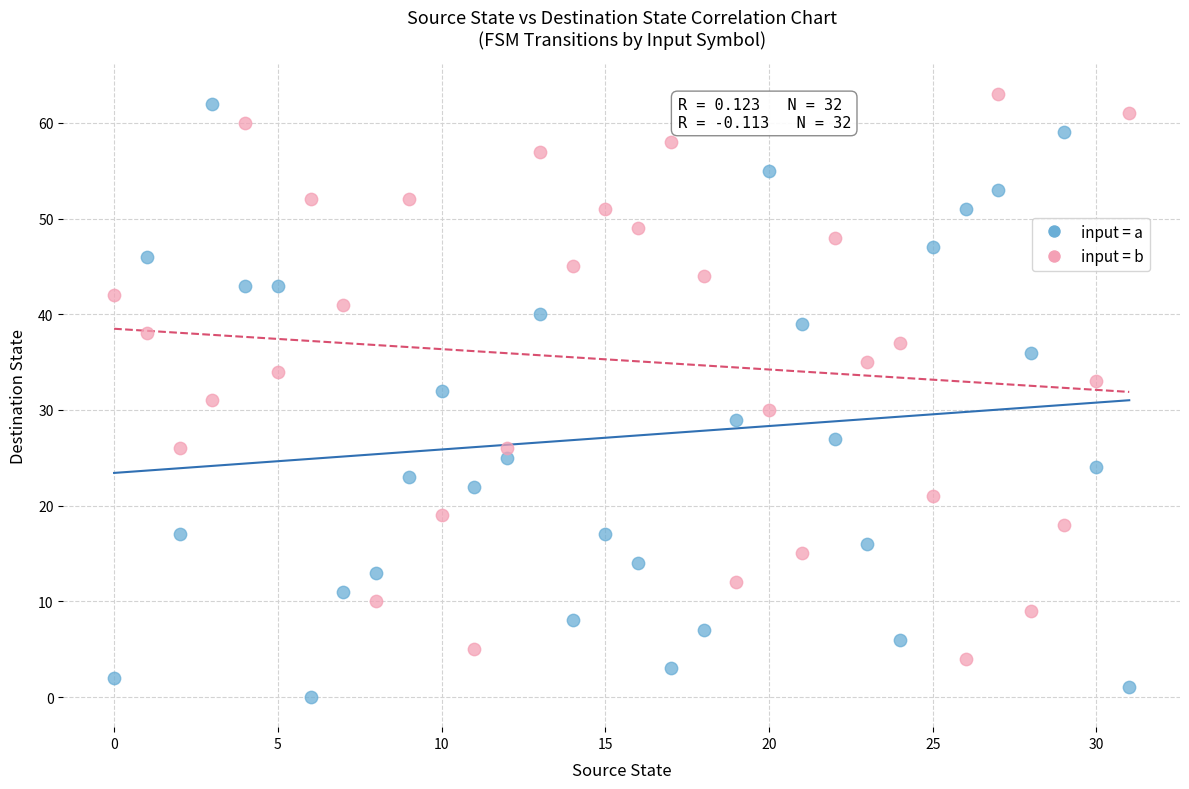

Which series contains the highest Y value?

input = b